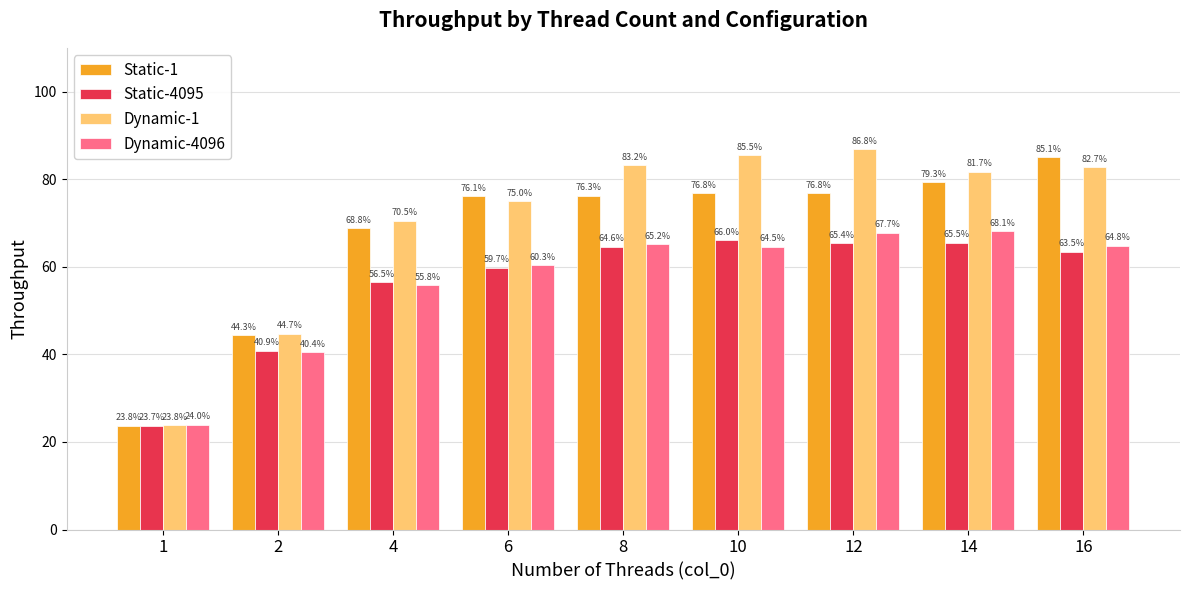

Where is Static-1 nearest to the value 54?

2